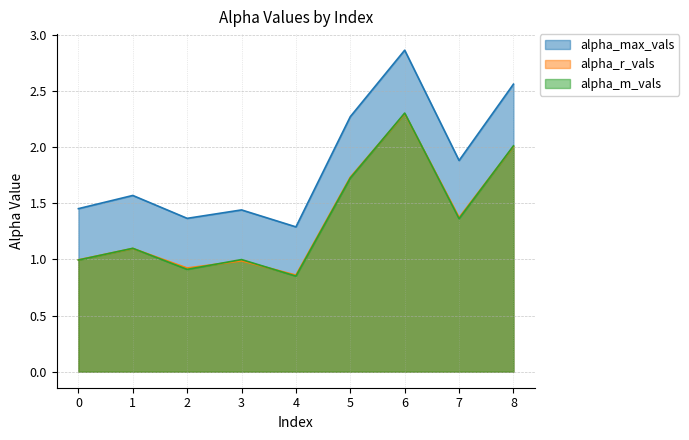

At which category is the sum across all series the highest?

6